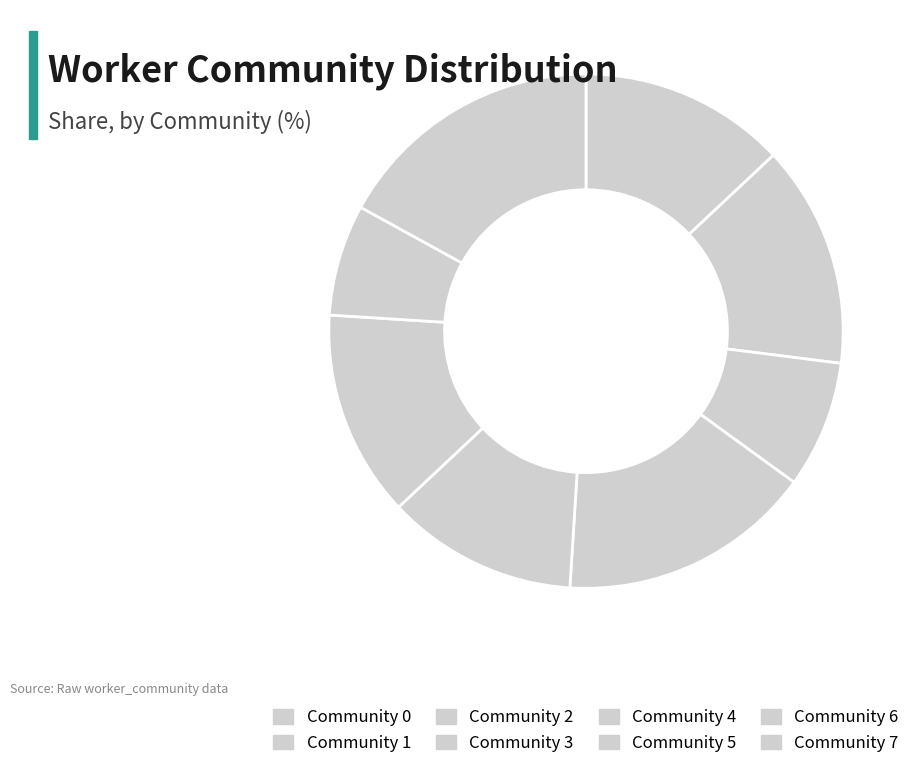

What is the change in value from Community 3 to Community 4?

-4